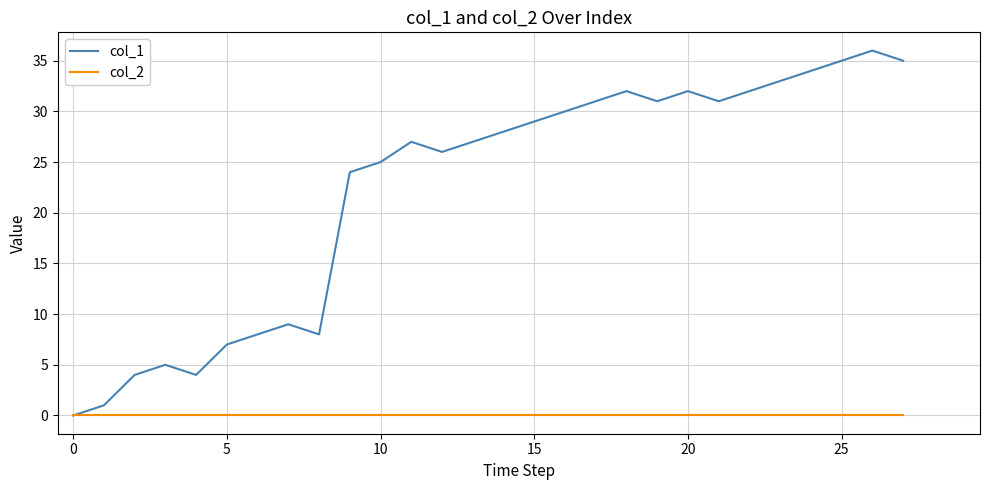

Which series has the largest total across all categories?

col_1